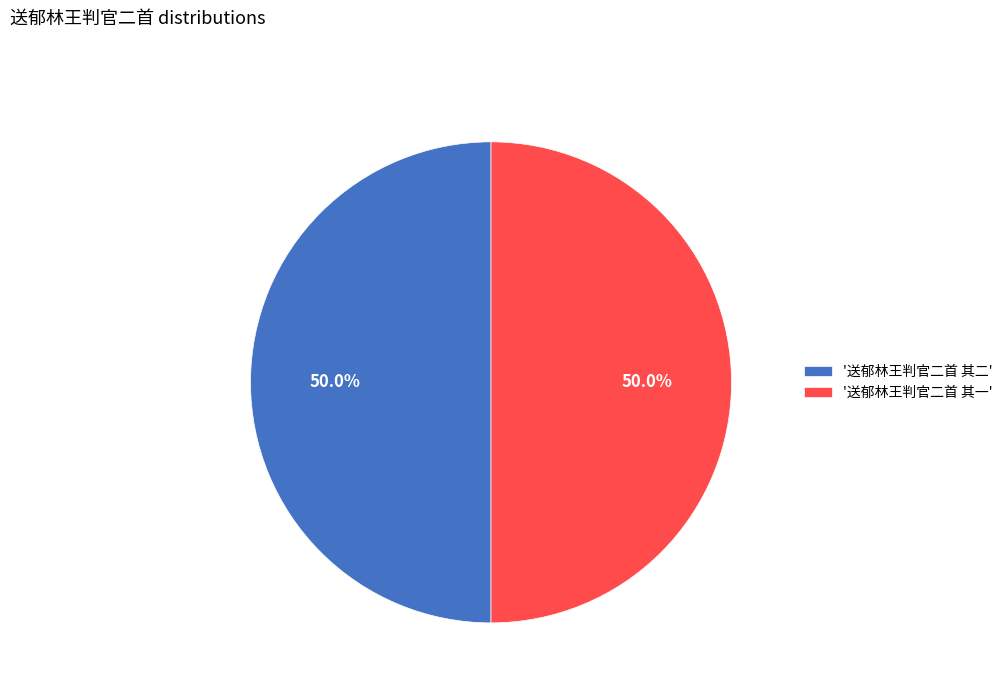

Combined, do '送郁林王判官二首 其二' and '送郁林王判官二首 其一' account for over 50%?

Yes